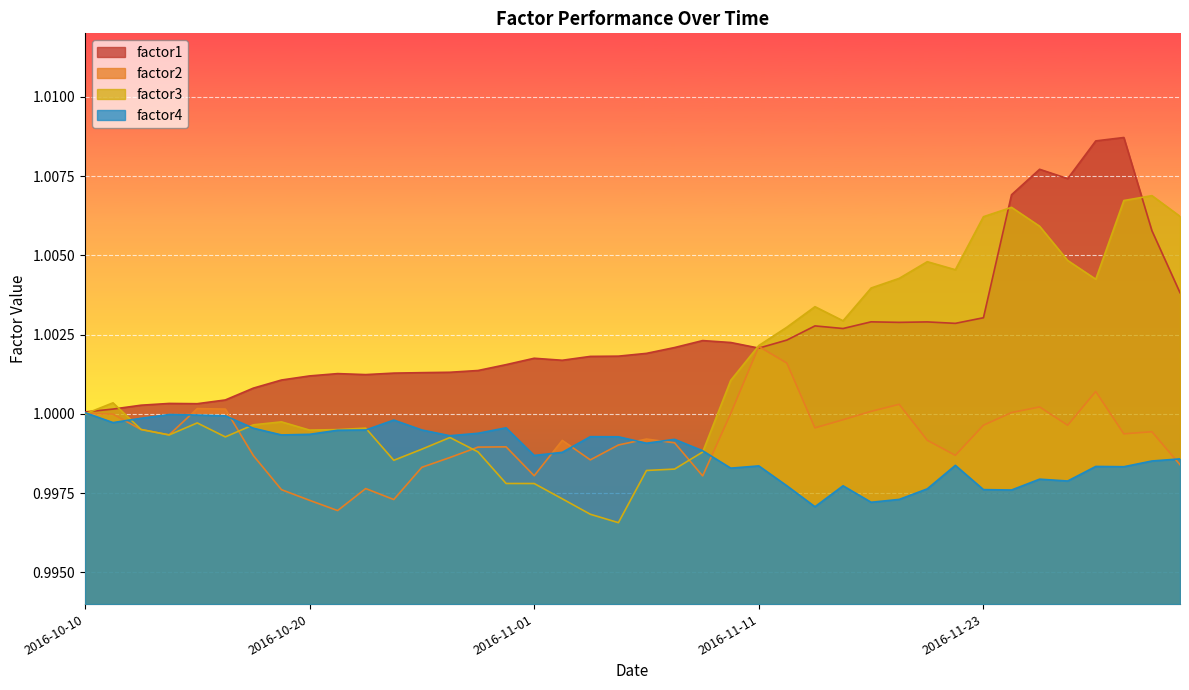

Rank the series at 2016-11-23 from lowest to highest value.

factor4, factor2, factor1, factor3